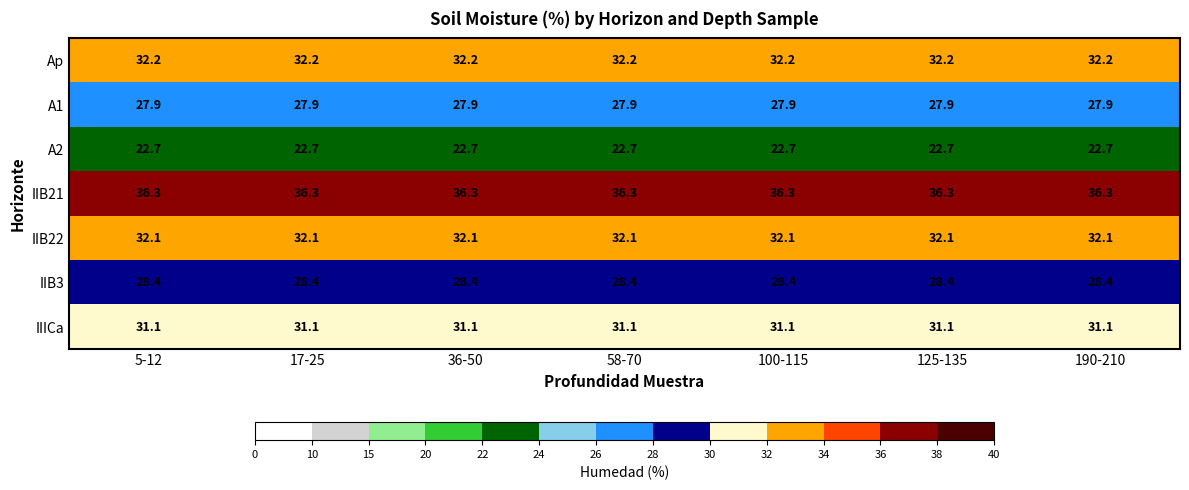

What is the maximum value shown in the chart?

36.3